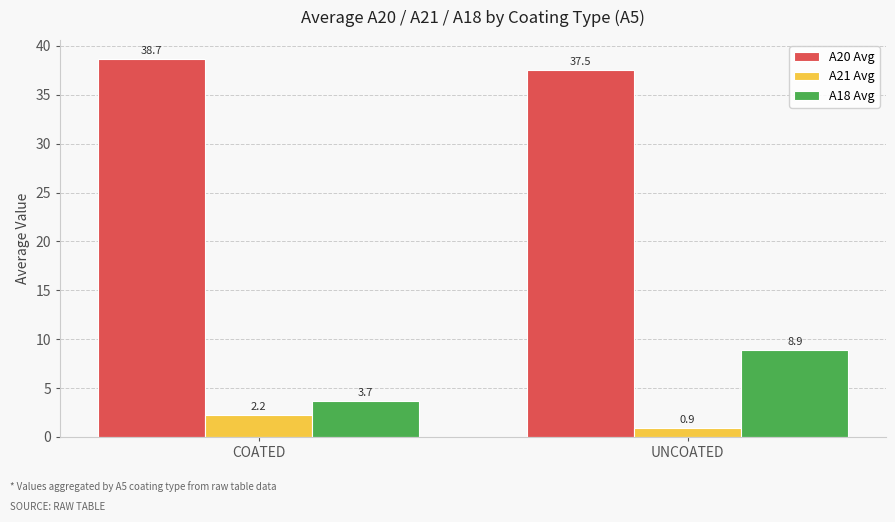

What is the difference between the maximum and minimum values in the A21 Avg series?

1.3